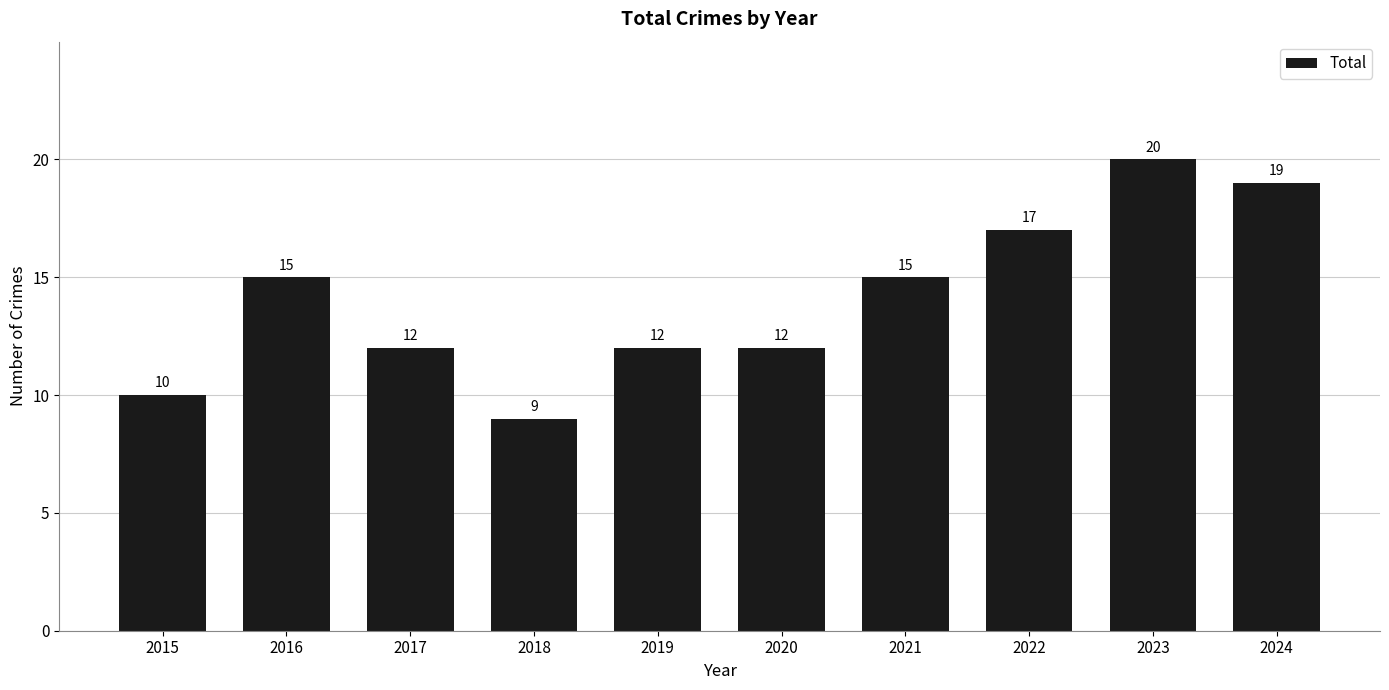

How many categories are shown in the chart?

10